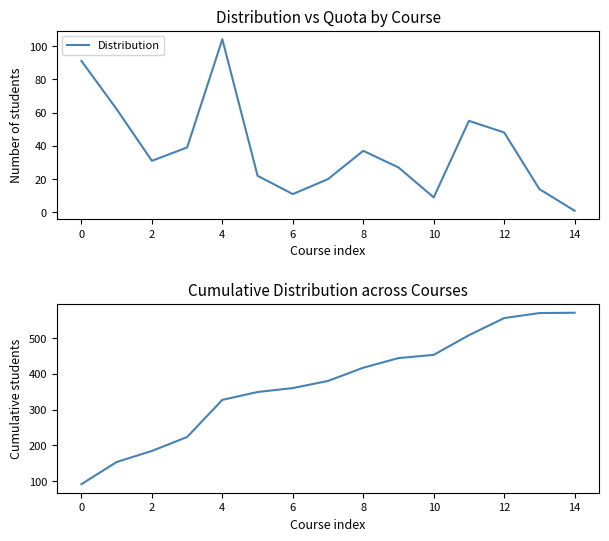

True or false: Distribution has a value of 141 at 4.

False